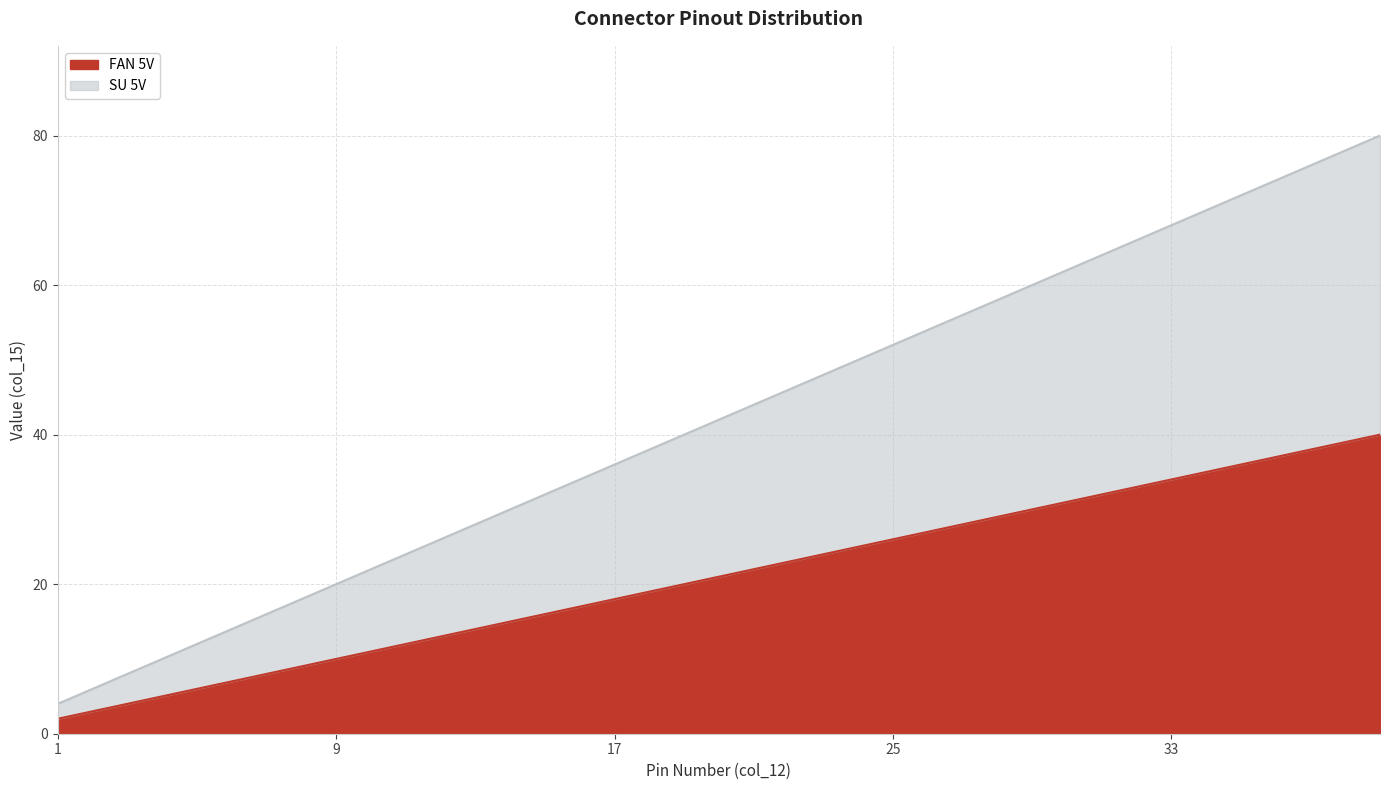

Which series has the widest spread of values?

SU 5V